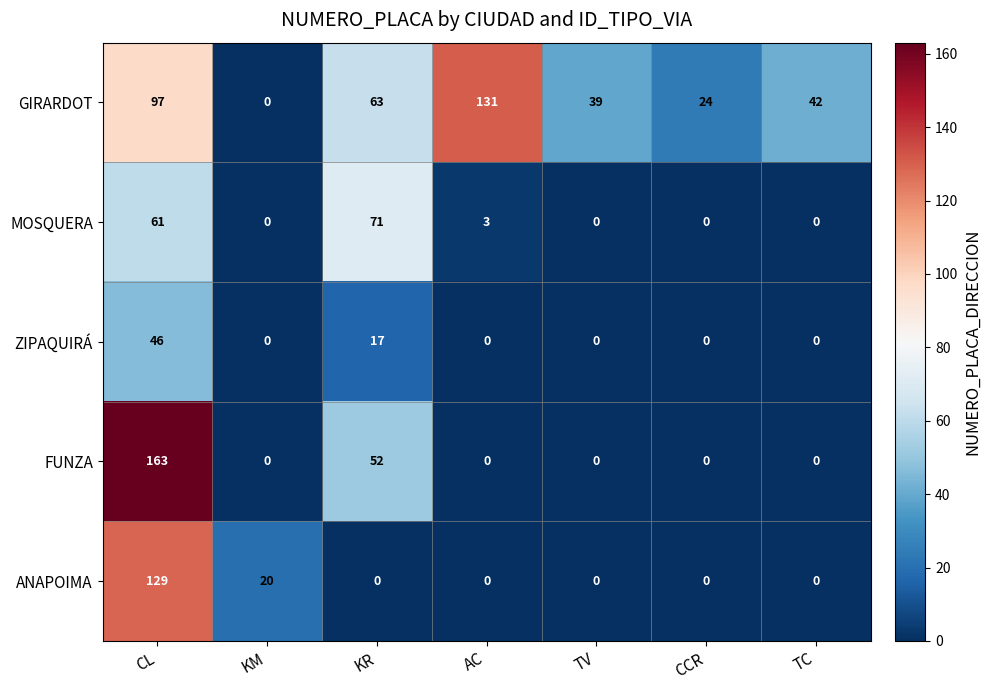

The value of GIRARDOT at TC is 17. True or false?

False